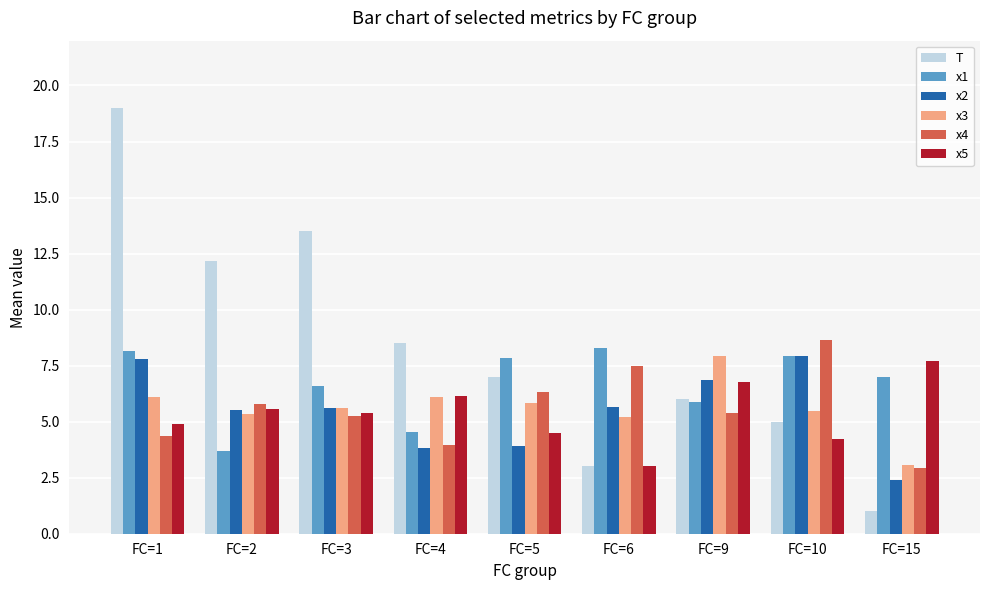

What is the minimum value shown in the chart?

1.0